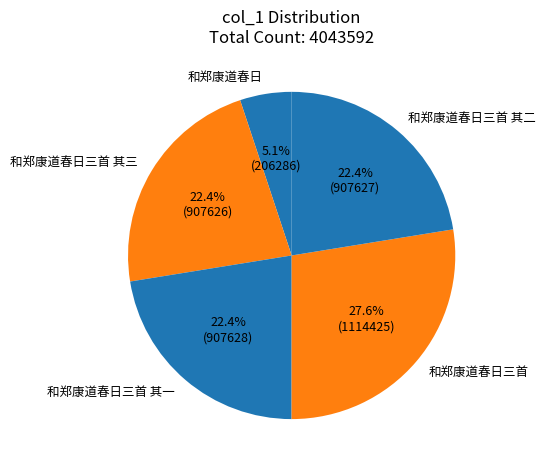

Is there a majority slice in this chart?

No